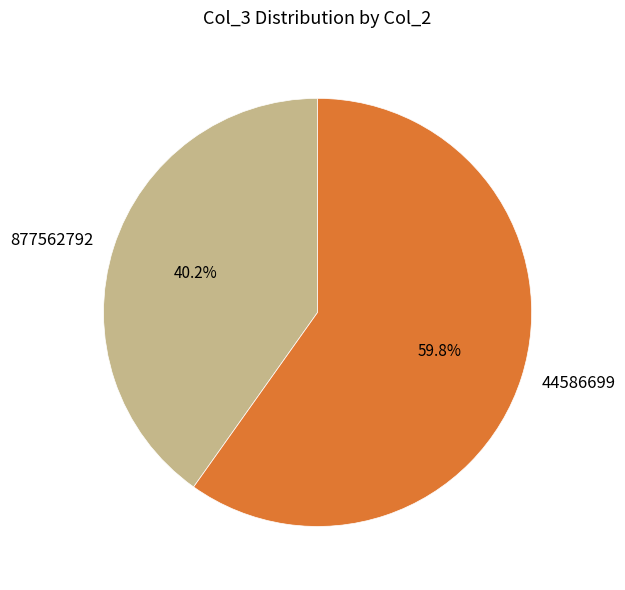

How much of the chart is everything except 44586699?

40.2%